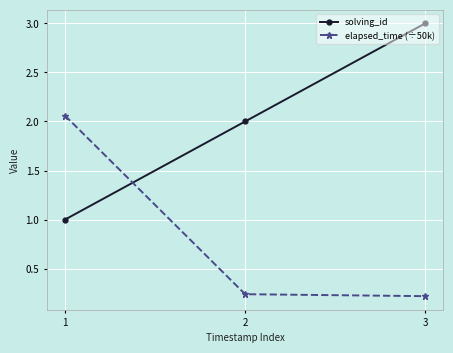

The elapsed_time (÷50k) series shows 0.4 at 3. True or false?

False